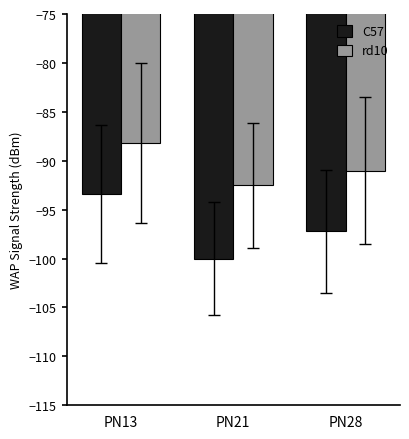

What is the value of the C57 bar at the 2nd from the left?

-100.0